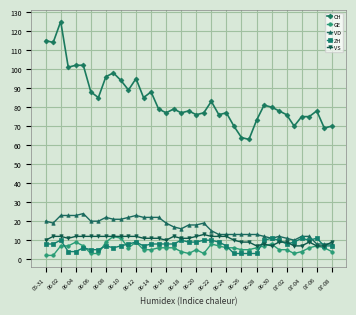

What is the highest value of the ZH series?

11